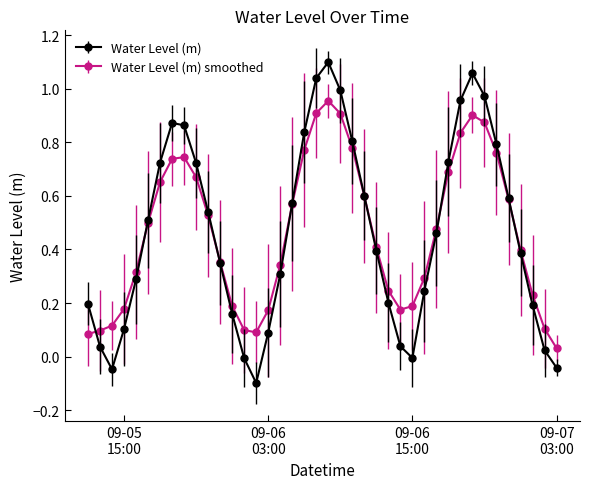

In Water Level (m), how many points are lower than both neighbors (excluding endpoints)?

3